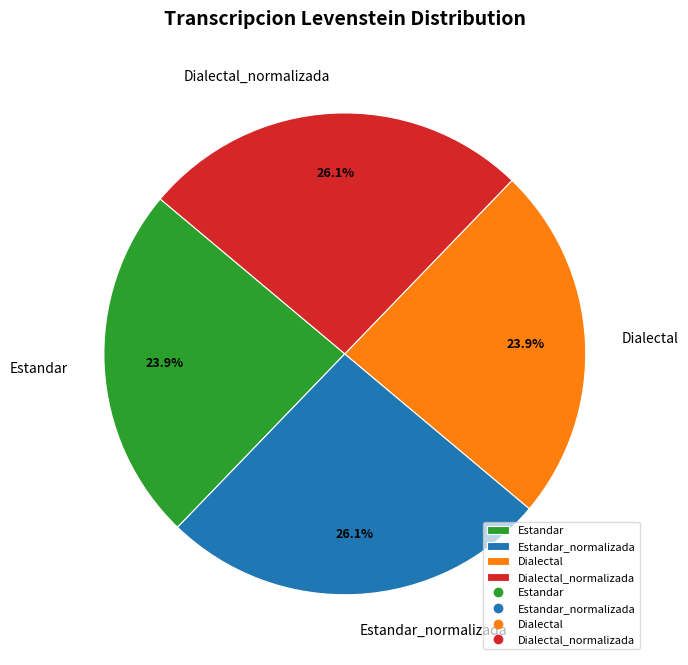

What portion of the pie excludes Dialectal_normalizada?

73.9%